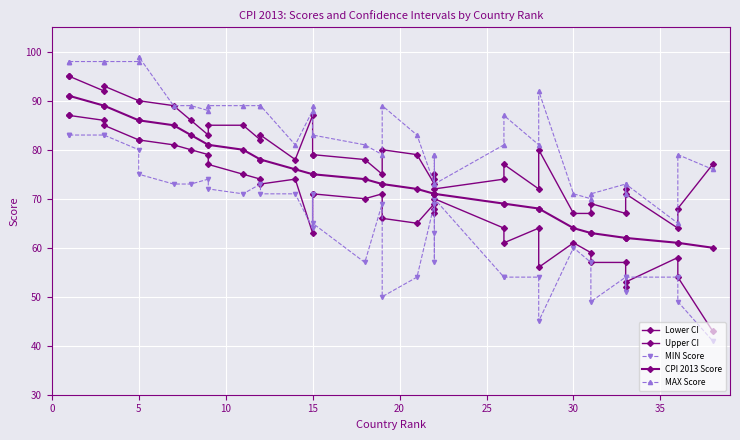

What are all the series names shown in the legend?

Lower CI, Upper CI, MIN Score, CPI 2013 Score, MAX Score